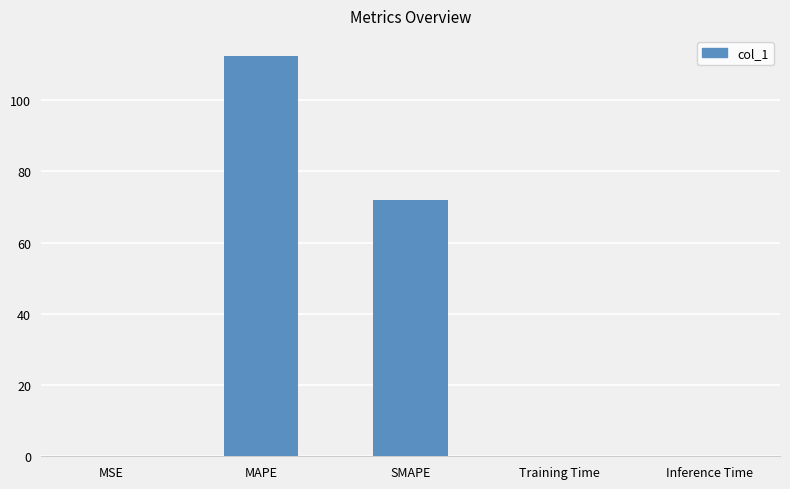

Between MAPE and SMAPE, which is larger?

MAPE